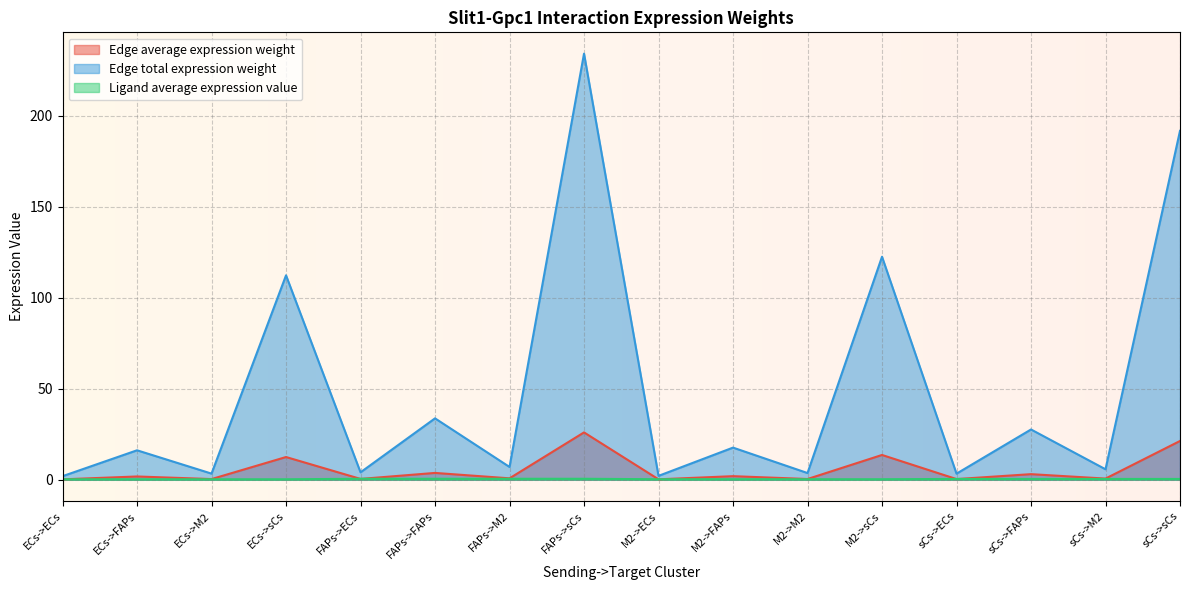

The value of Edge average expression weight at M2->sCs is 3.3. True or false?

False